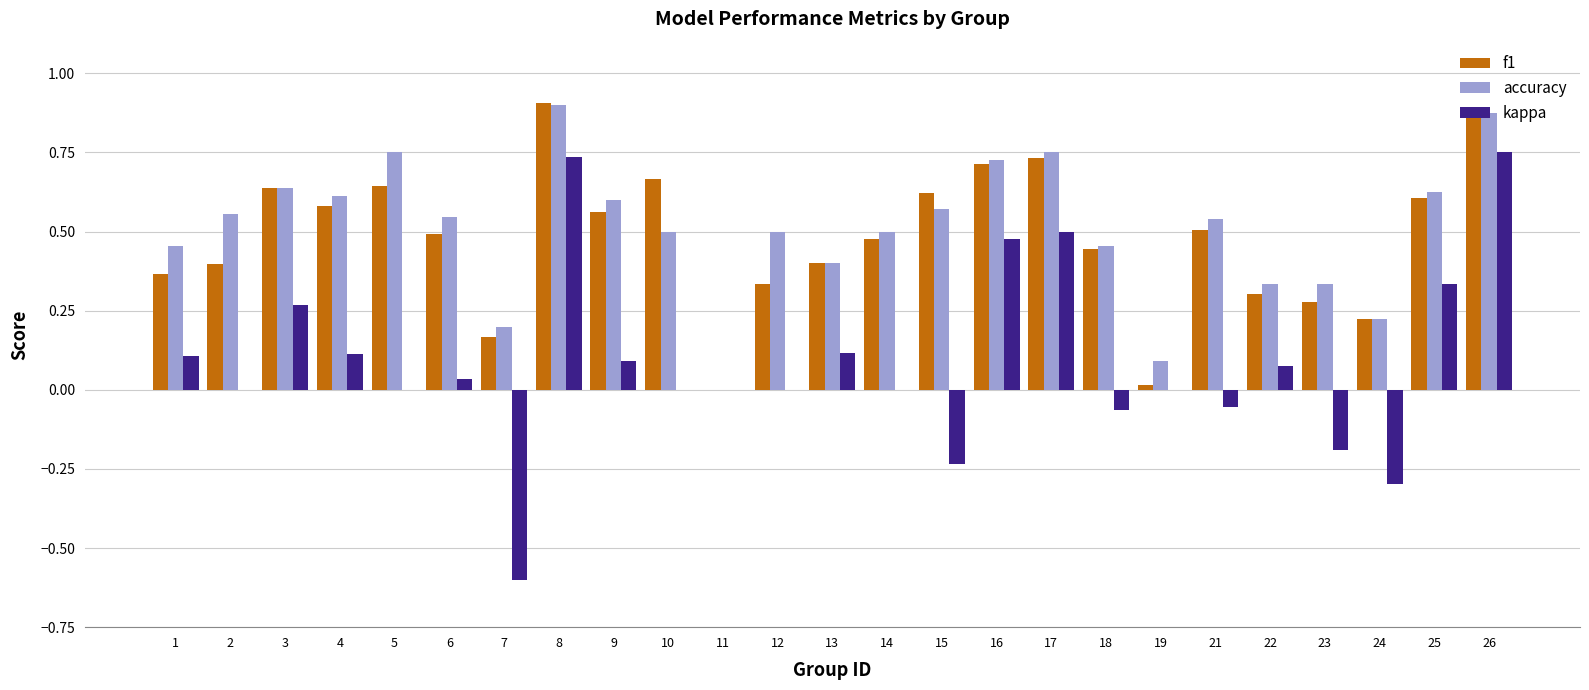

Which series changed the most between 2 and 17?

kappa